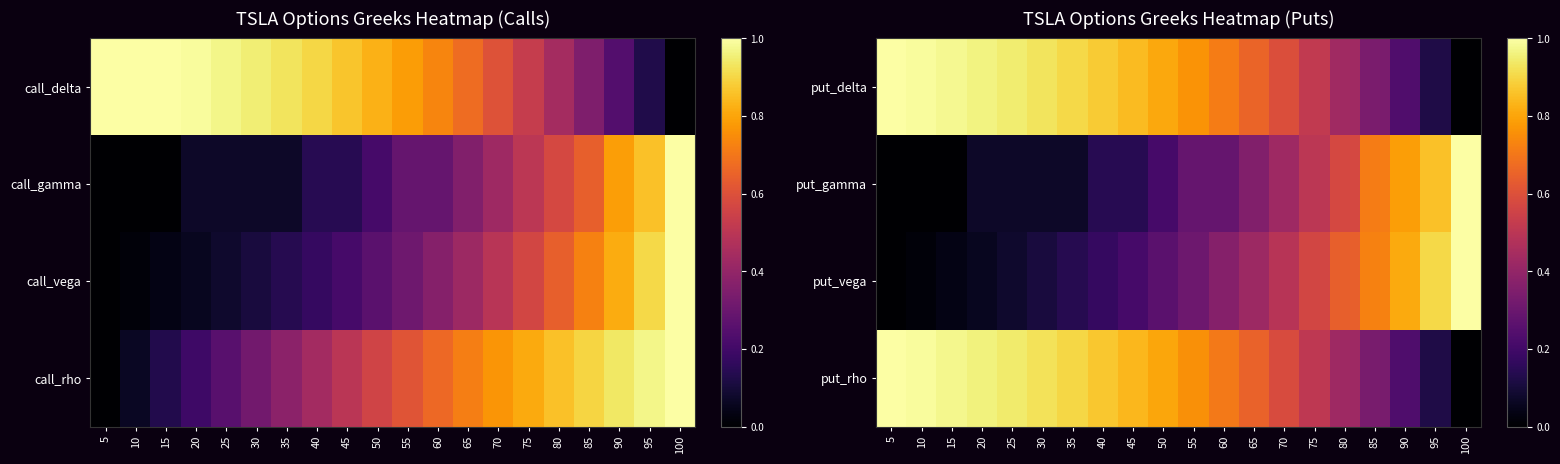

Which series has the widest spread of values?

put_delta